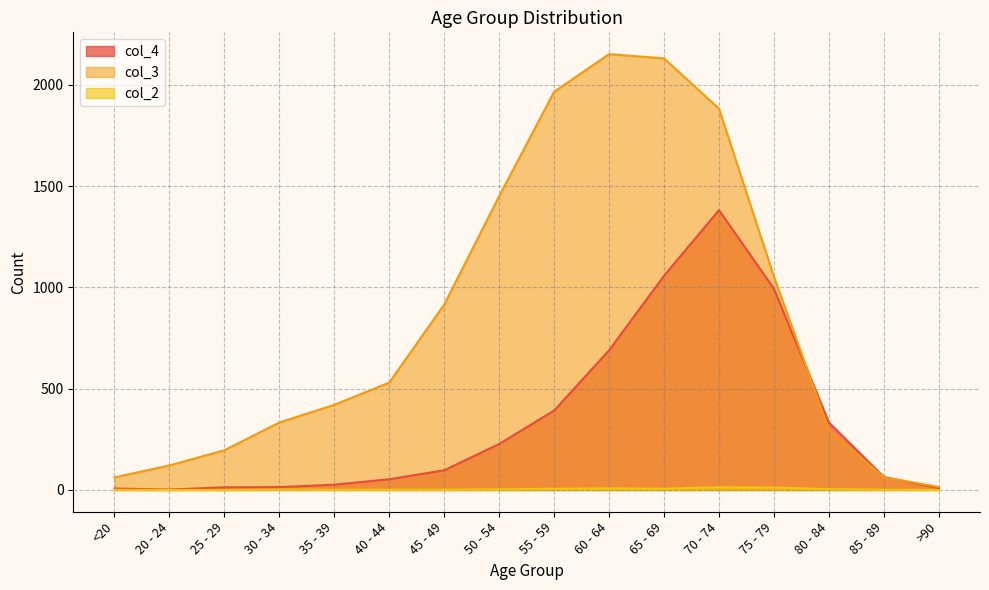

Where is col_4 nearest to the value 691?

60 - 64